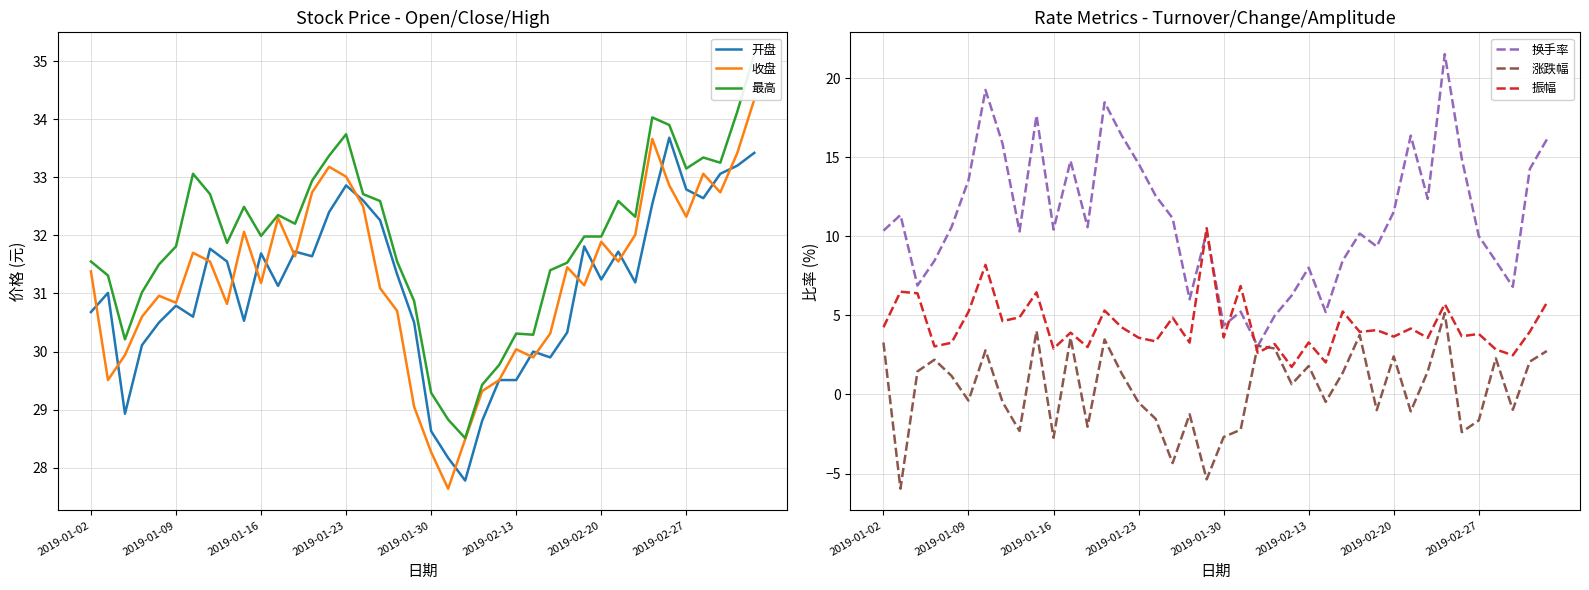

What position from the right is 39?

1